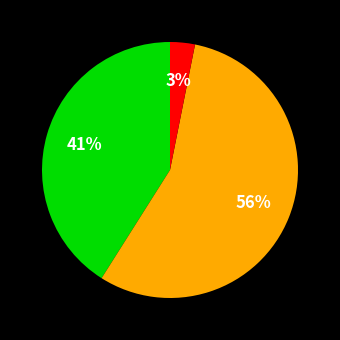

Does any single category account for the majority?

Yes